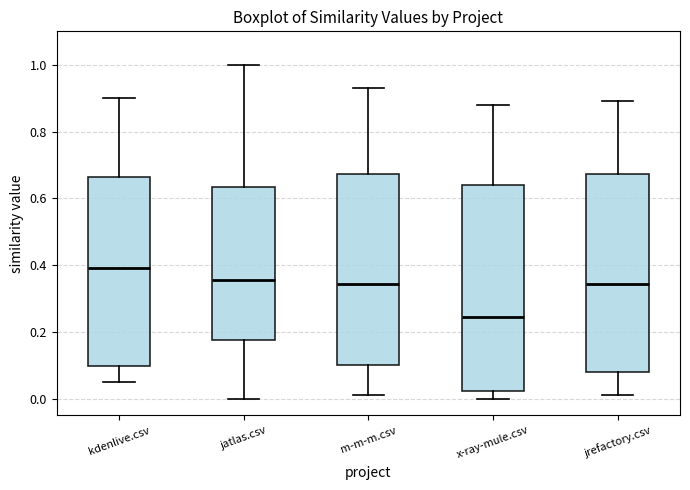

Reading left to right, transcribe this box plot: for each box, give where its median line is, the range the box spans, and where its two whiskers end, as read against the y-axis. The values are not printed on the chart, so give them approximately, as read against the axis.

kdenlive.csv: median 0.40, box 0.10 to 0.66, whiskers 0.06 to 0.90
jatlas.csv: median 0.36, box 0.18 to 0.64, whiskers 0.00 to 1.00
m-m-m.csv: median 0.34, box 0.10 to 0.68, whiskers 0.02 to 0.94
x-ray-mule.csv: median 0.24, box 0.02 to 0.64, whiskers 0.00 to 0.88
jrefactory.csv: median 0.34, box 0.08 to 0.68, whiskers 0.02 to 0.90